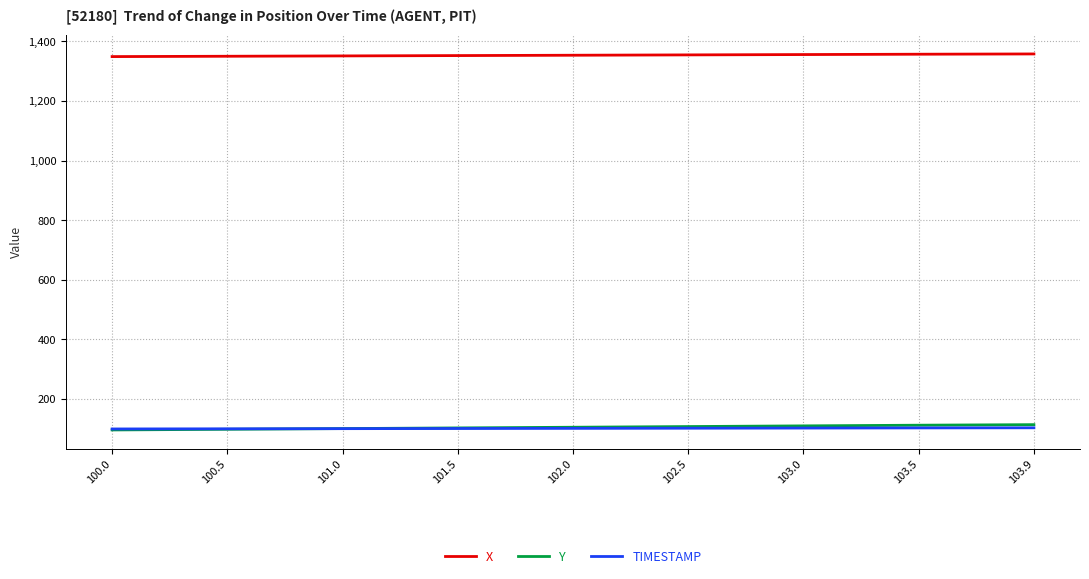

True or false: X and Y cross at least once.

False